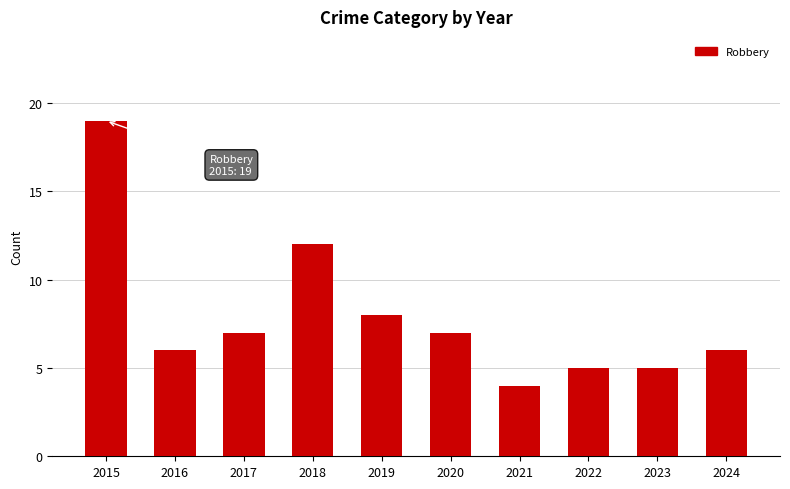

At which category does the chart reach its minimum across all series?

2021